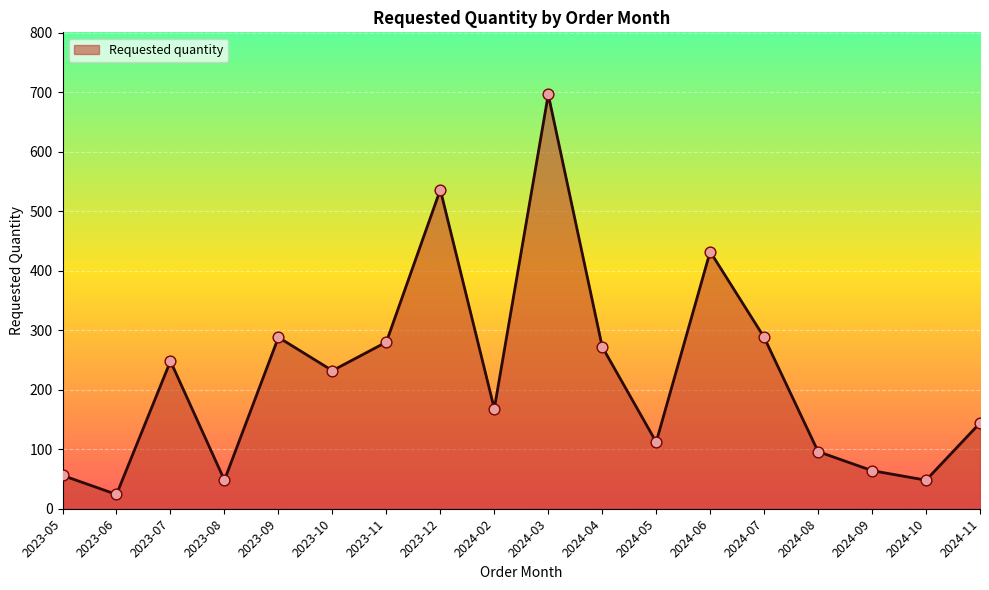

What is the ratio of the value at 2023-06 to the value at 2024-06?

0.1